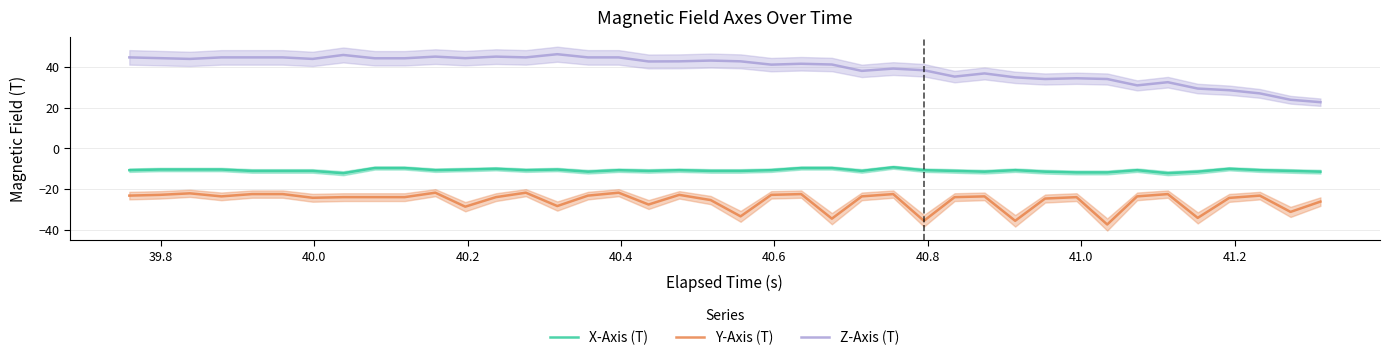

True or false: Y-Axis (T) and X-Axis (T) cross at least once.

False